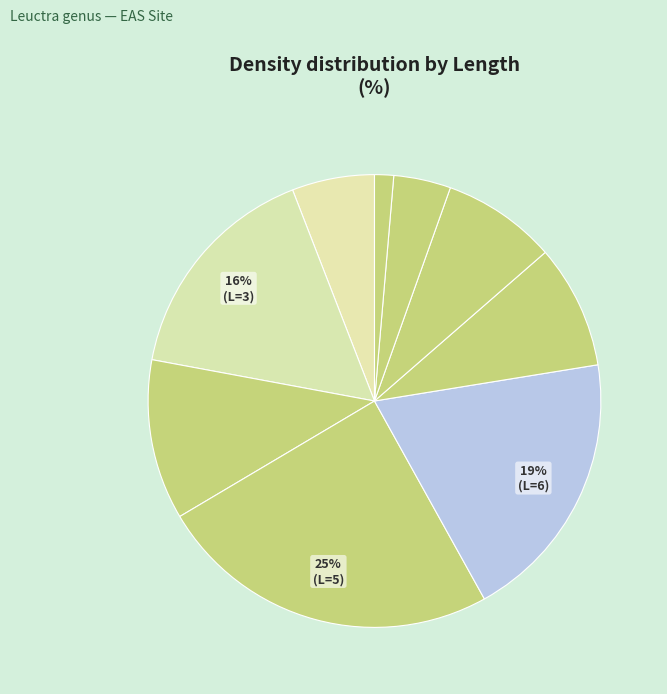

How many slices are in this pie chart?

9